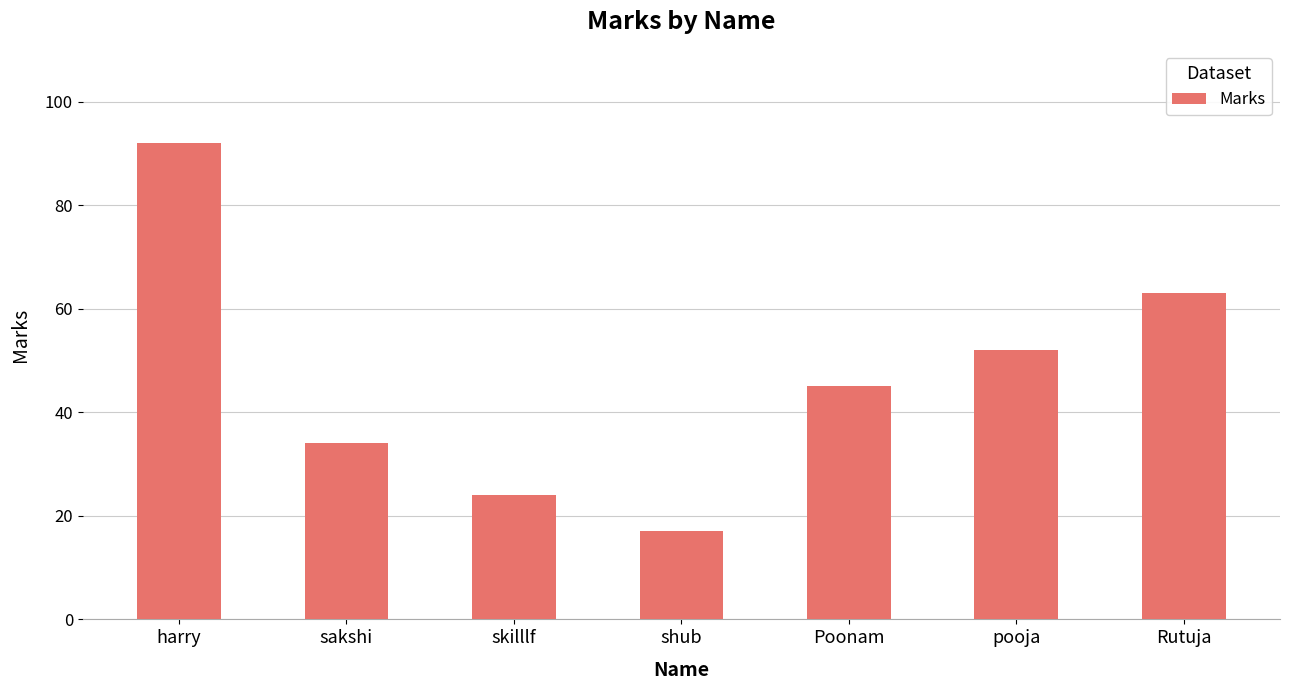

The chart shows a value of 45 at Poonam. True or false?

True